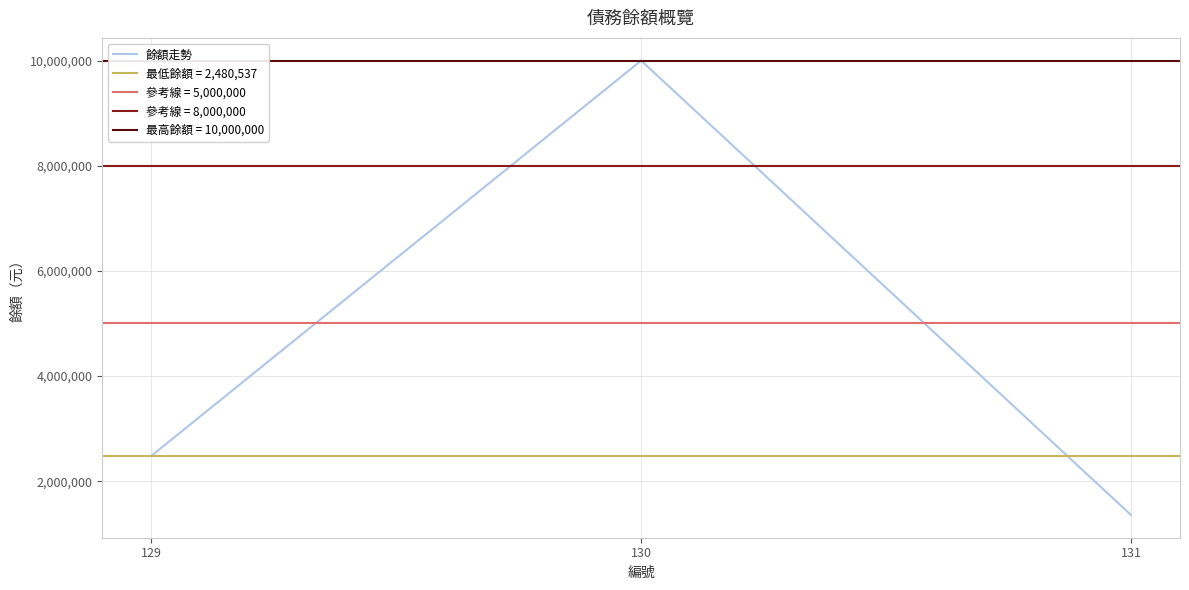

Reading left to right, transcribe all the data shown in this chart.

2480537	10000000	1356369